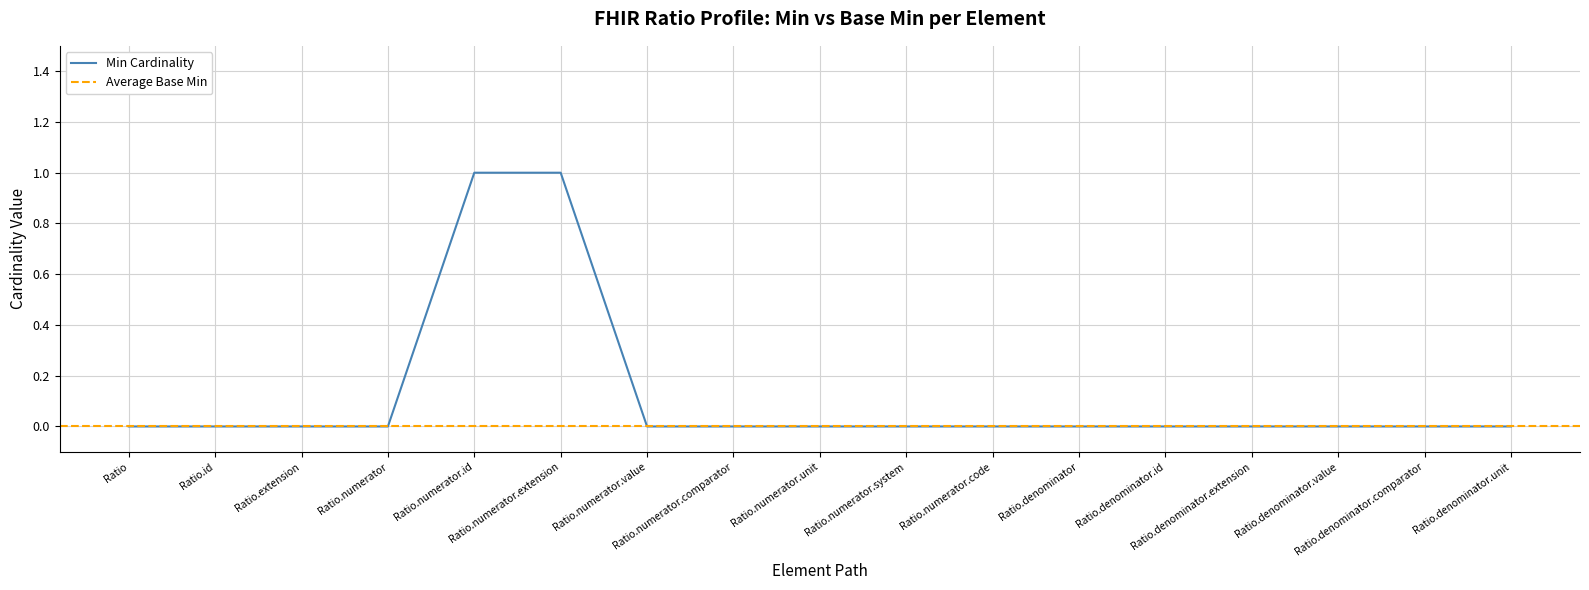

True or false: the data shows 0 at Ratio.numerator.system.

True